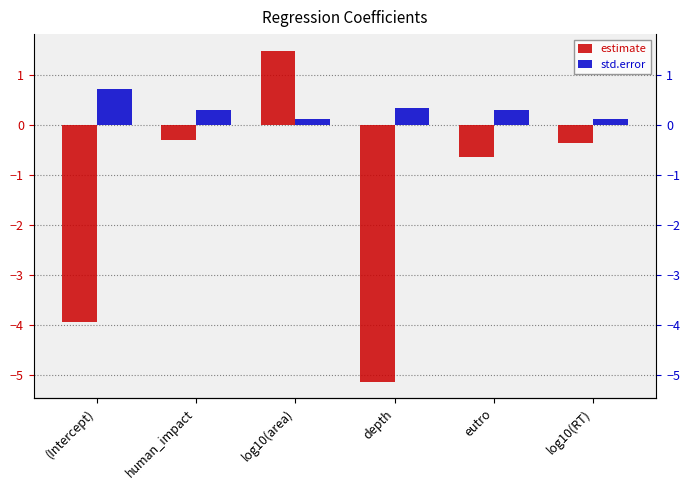

What is the average value of the std.error series?

0.3